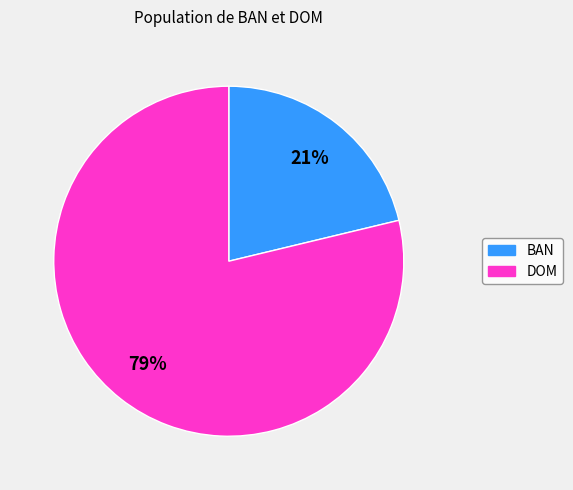

Rank the categories by value from lowest to highest.

BAN, DOM